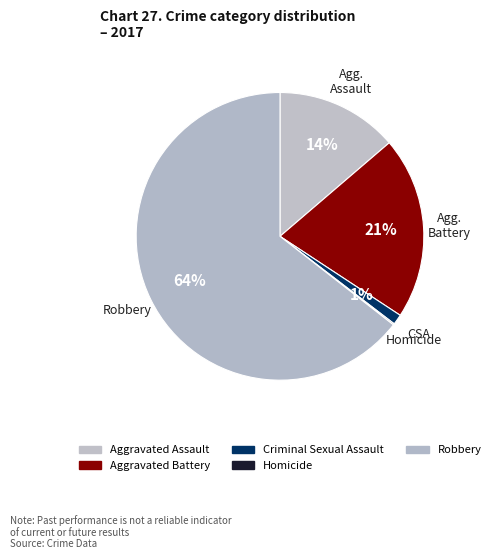

Which category has the biggest portion of the pie?

Robbery